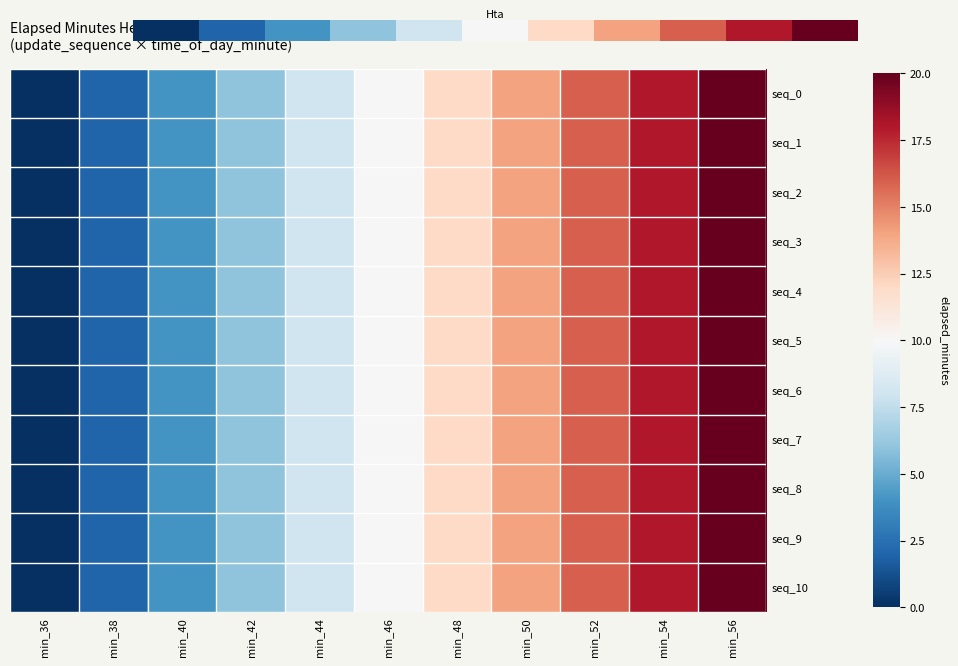

At how many categories does at least one series exceed 4?

8